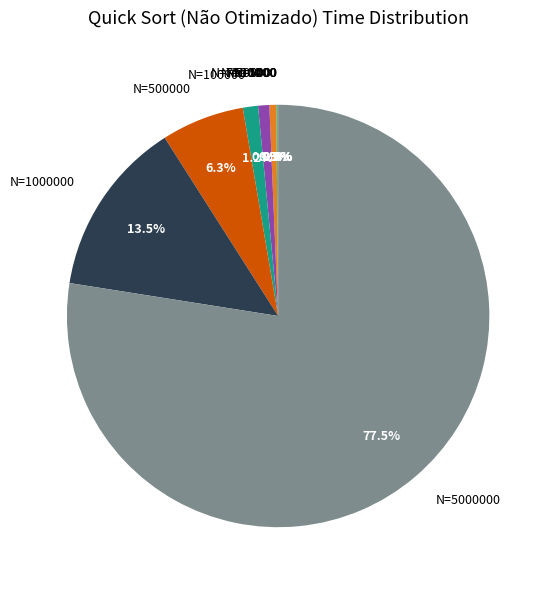

The N=75000 slice represents 11% of the pie. True or false?

False